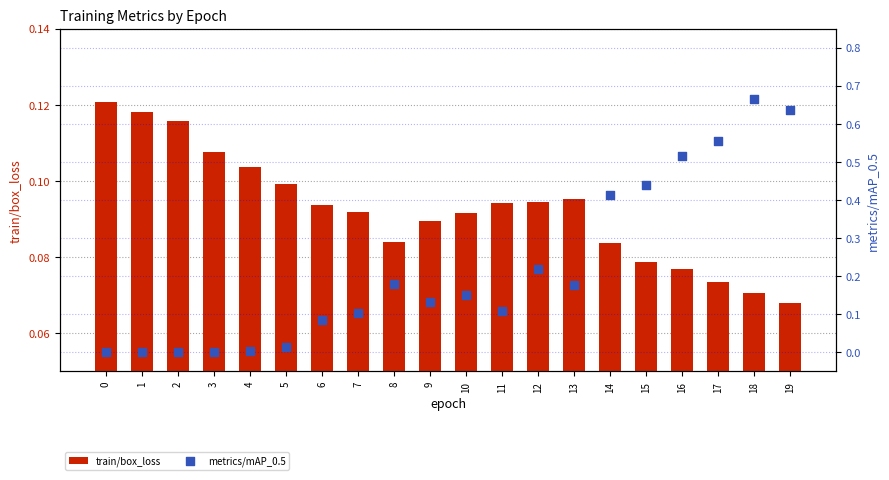

At how many categories does at least one series exceed 0?

20